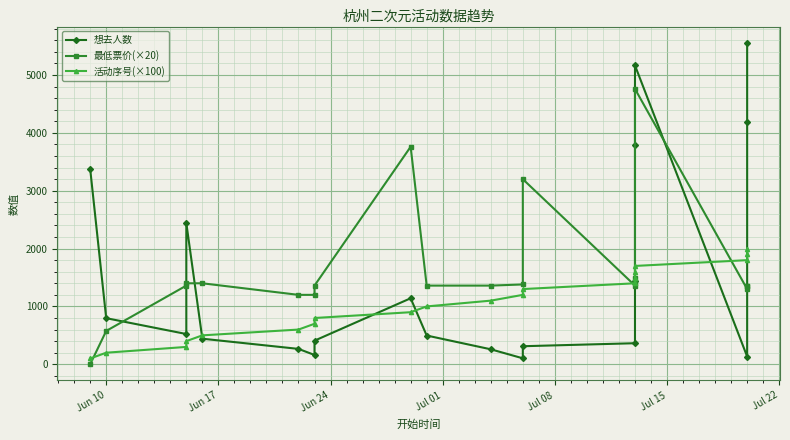

How many series are shown in this chart?

3